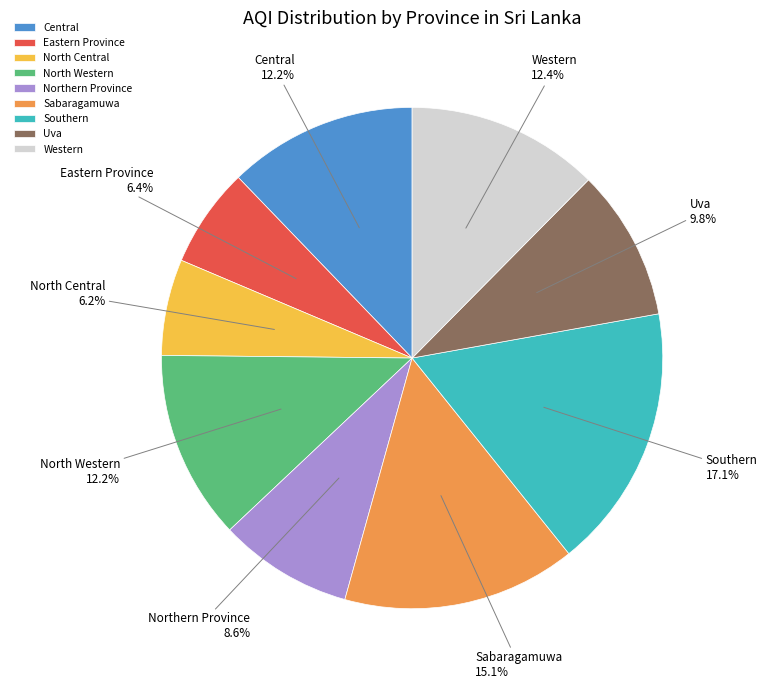

Which slice is the largest?

Southern